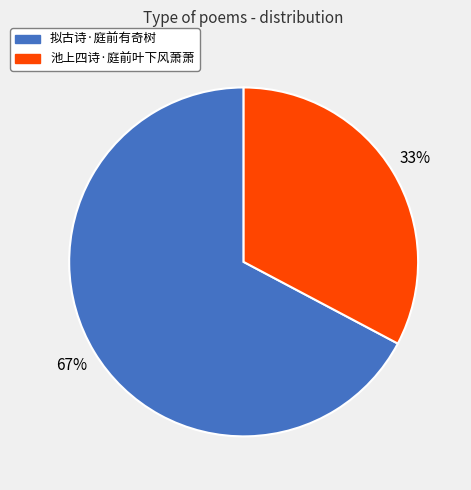

To the nearest percent, what is the average slice percentage?

50%